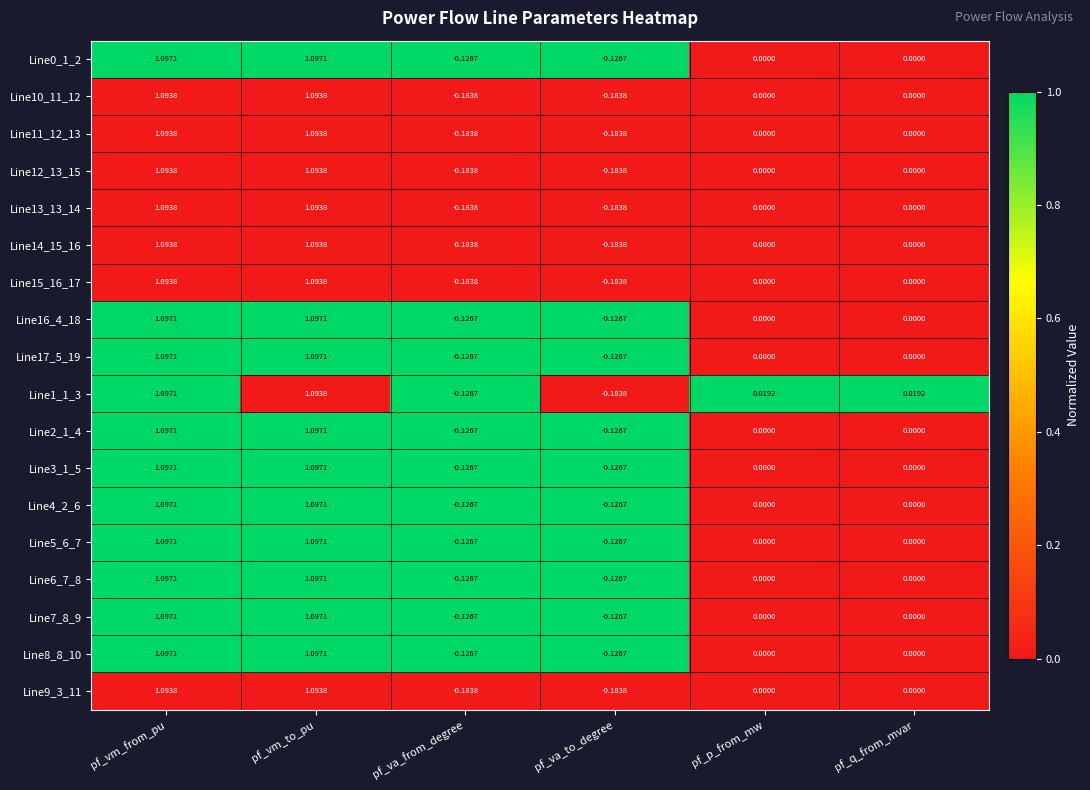

What is the total value across all series at pf_vm_from_pu?

19.7